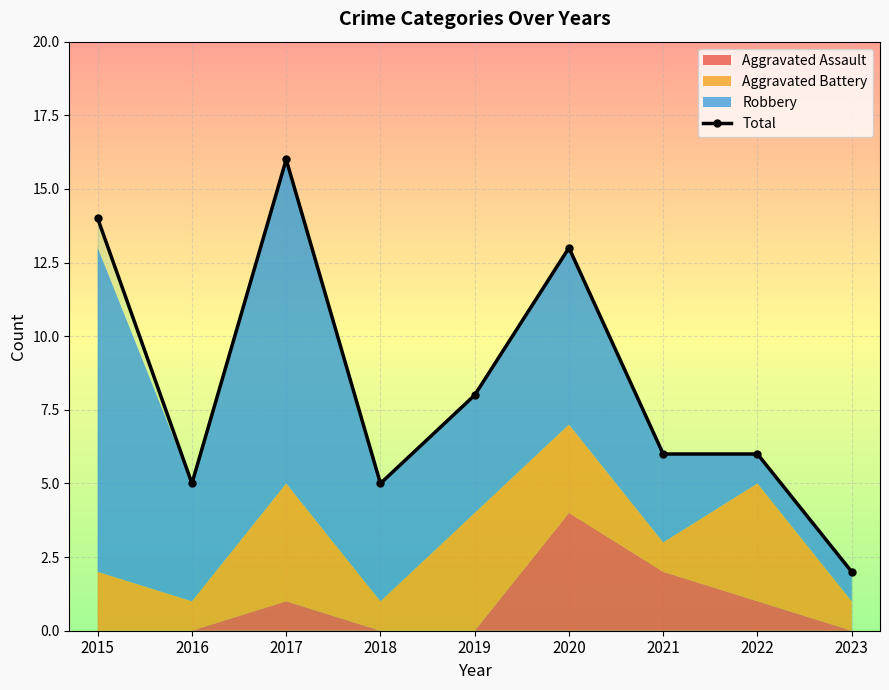

Reading left to right, transcribe all the data shown in this chart.

14	5	16	5	8	13	6	6	2